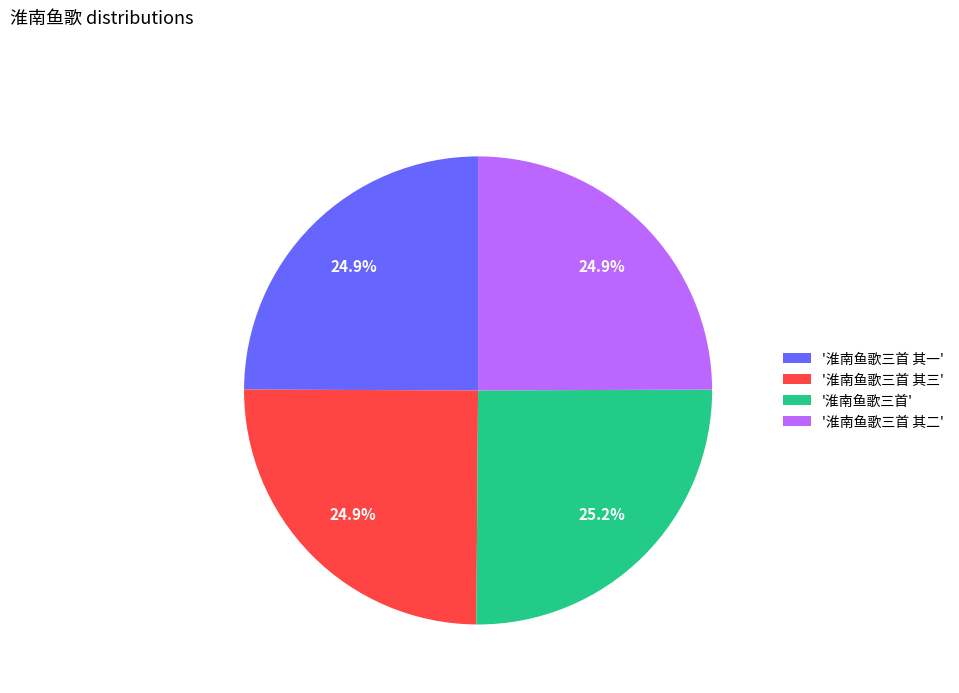

Is the sum of '淮南鱼歌三首 其一' and '淮南鱼歌三首 其二' greater than half?

No